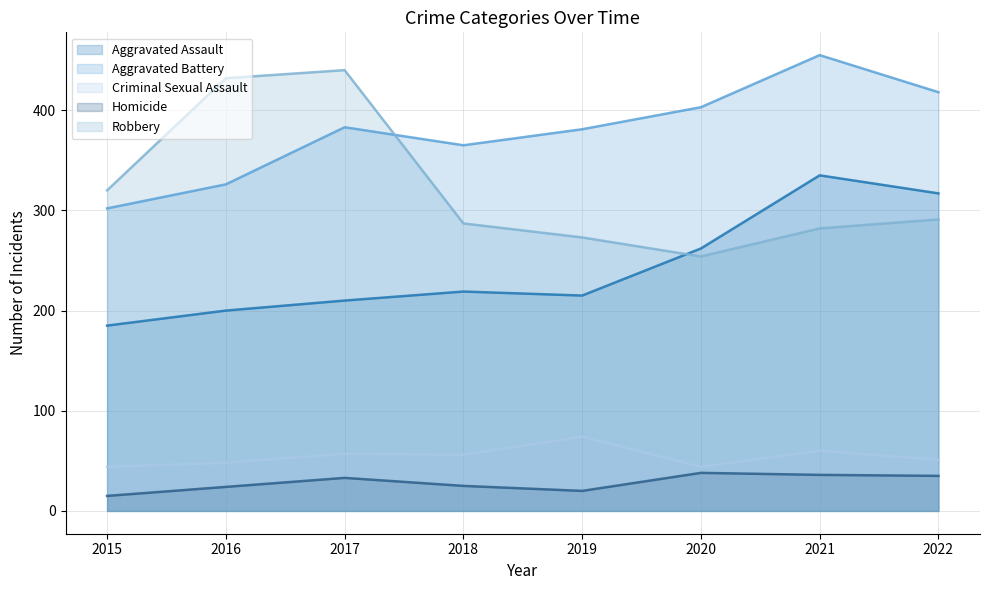

True or false: Aggravated Assault and Criminal Sexual Assault cross at least once.

False